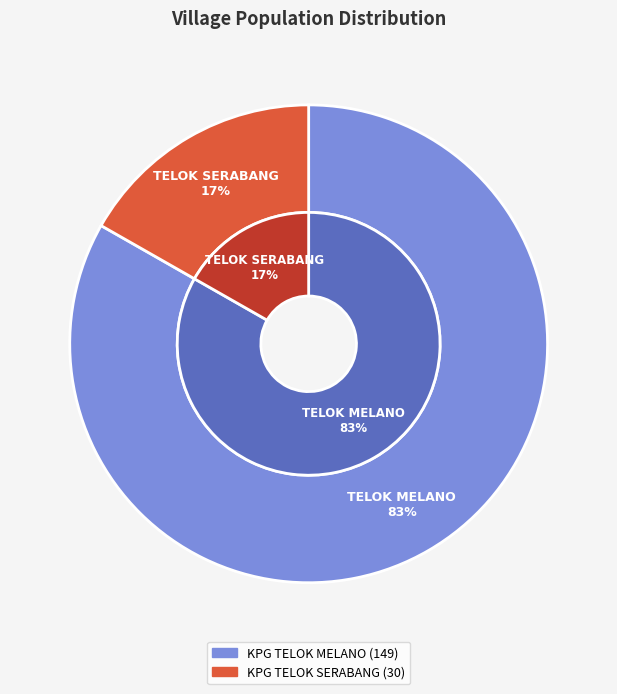

To the nearest percent, what percentage of the pie is KPG TELOK SERABANG?

17%